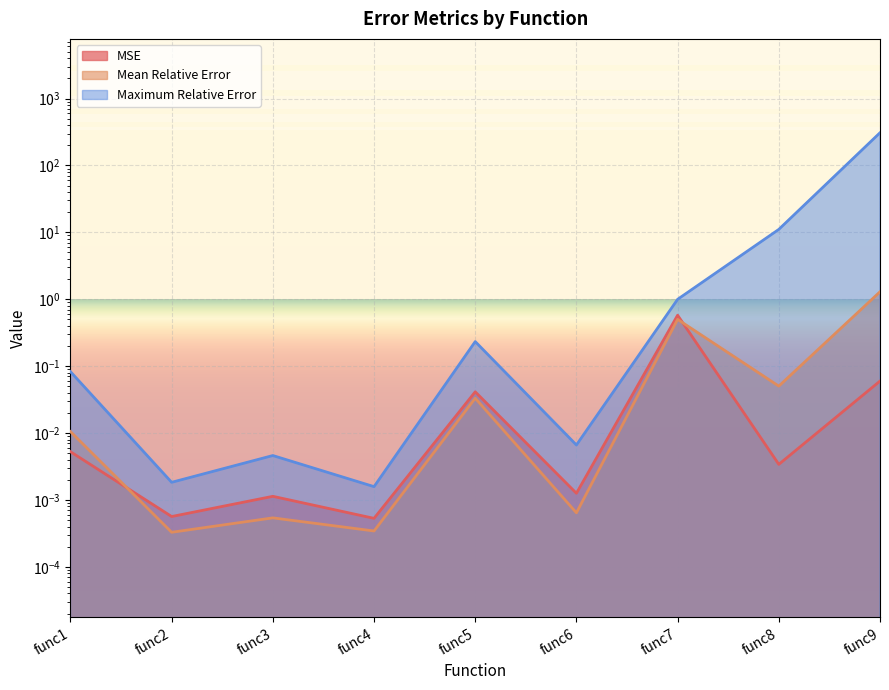

Which label corresponds to the largest value in the chart?

func9